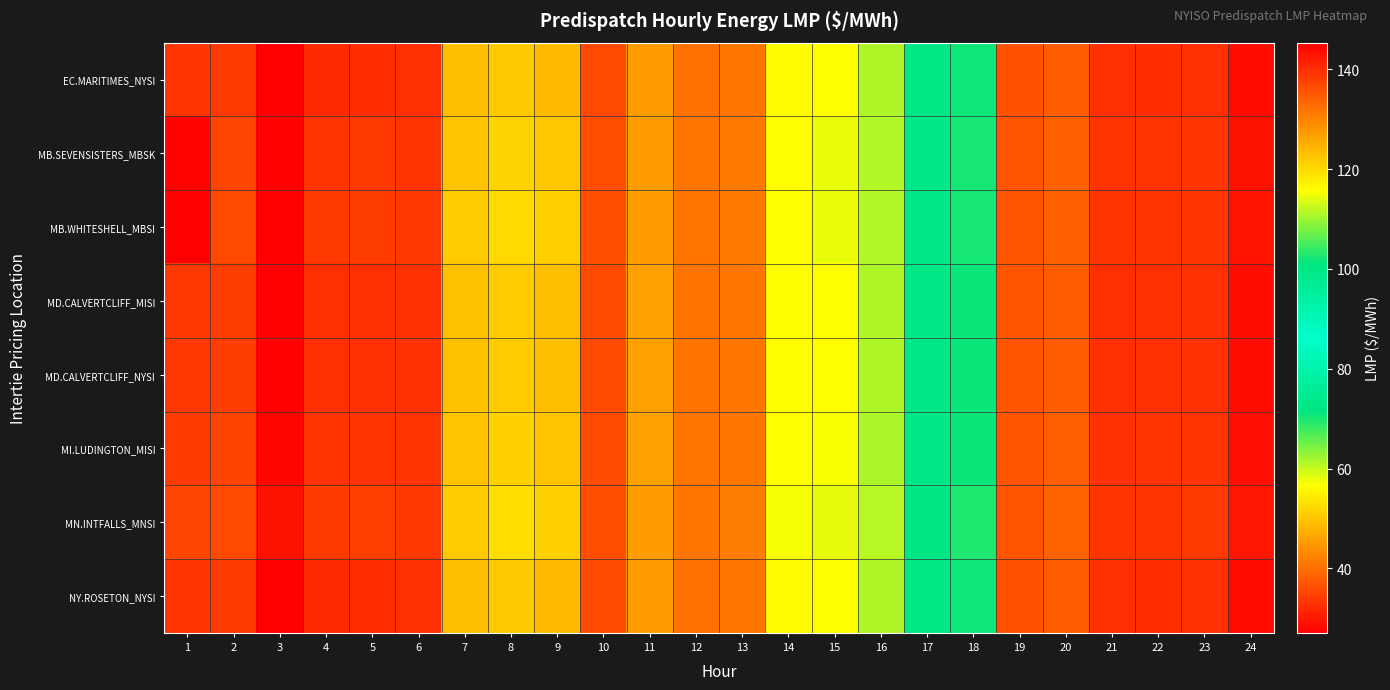

At 18, list the series in order from smallest to largest.

MN.INTFALLS_MNSI, MB.SEVENSISTERS_MBSK, MB.WHITESHELL_MBSI, EC.MARITIMES_NYSI, NY.ROSETON_NYSI, MD.CALVERTCLIFF_MISI, MD.CALVERTCLIFF_NYSI, MI.LUDINGTON_MISI